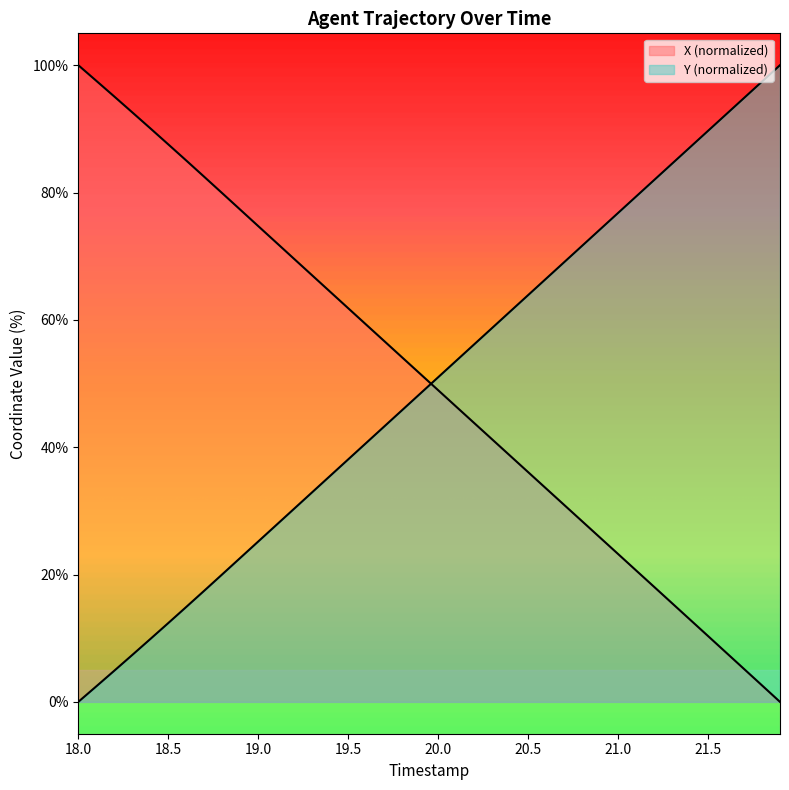

What is the value of the Y point at the 12th from the left?

27.8